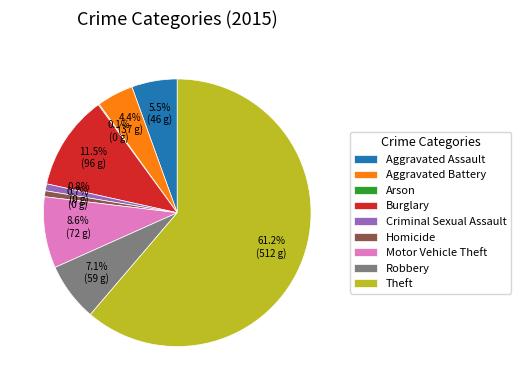

Which category accounts for the majority?

Theft